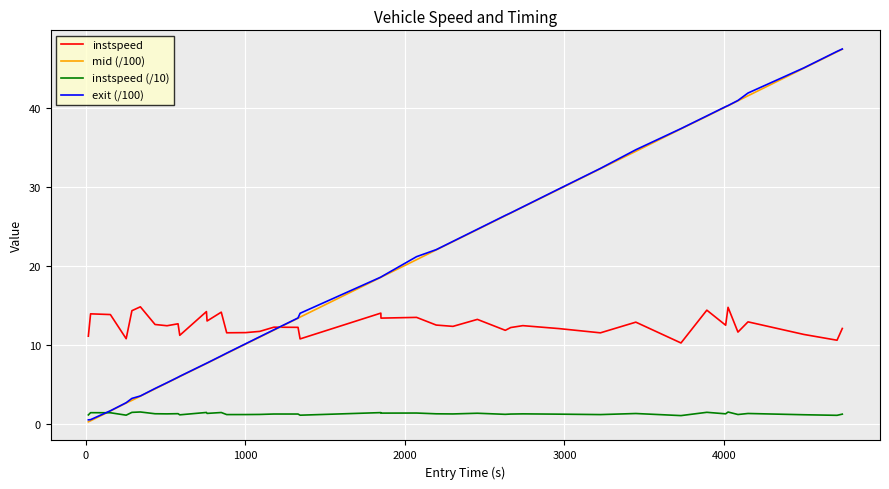

True or false: instspeed and instspeed (/10) cross at least once.

False